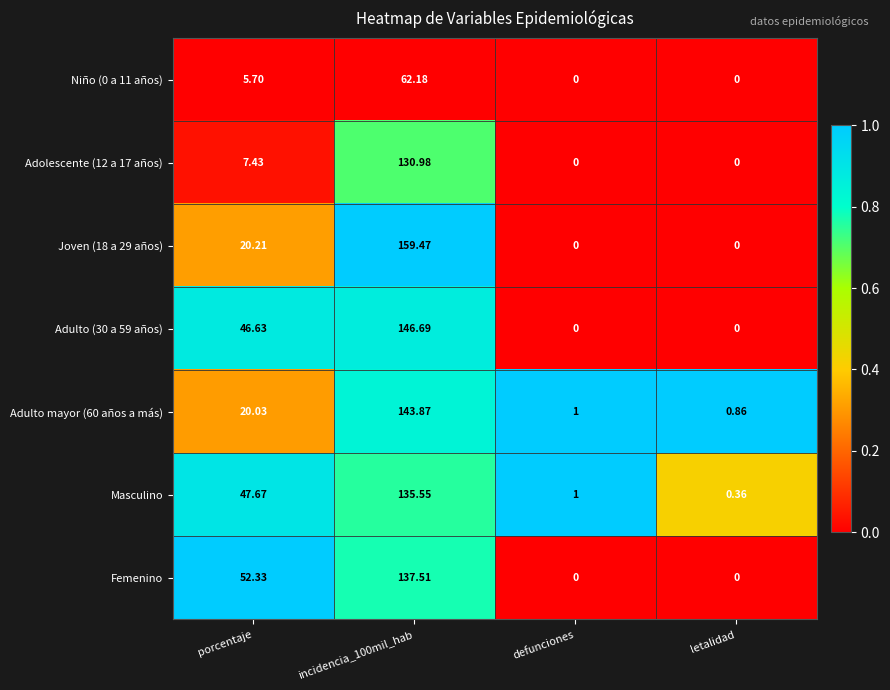

At which label is Adulto (30 a 59 años) closest to 73?

porcentaje